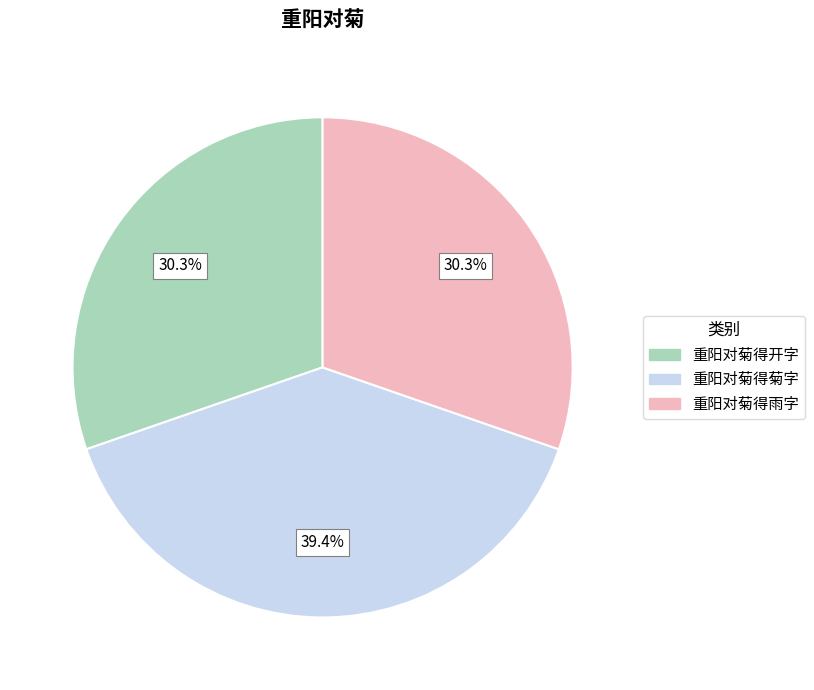

Does any single category account for the majority?

No